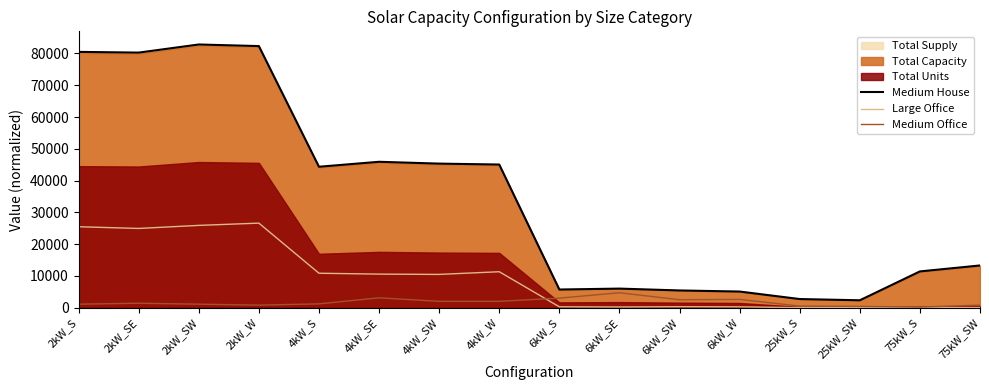

What is the difference between the maximum and minimum values in the Medium Office series?

4500.0